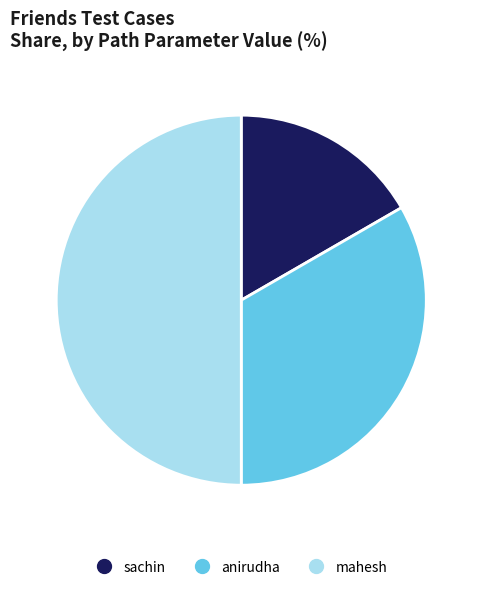

Rank the categories by value from highest to lowest.

mahesh, anirudha, sachin